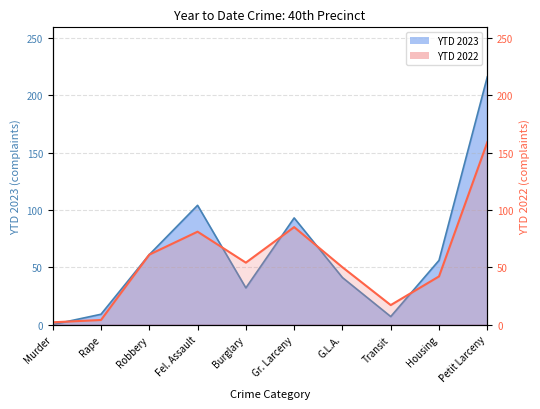

Where does the YTD 2022 series first go above 54?

Robbery